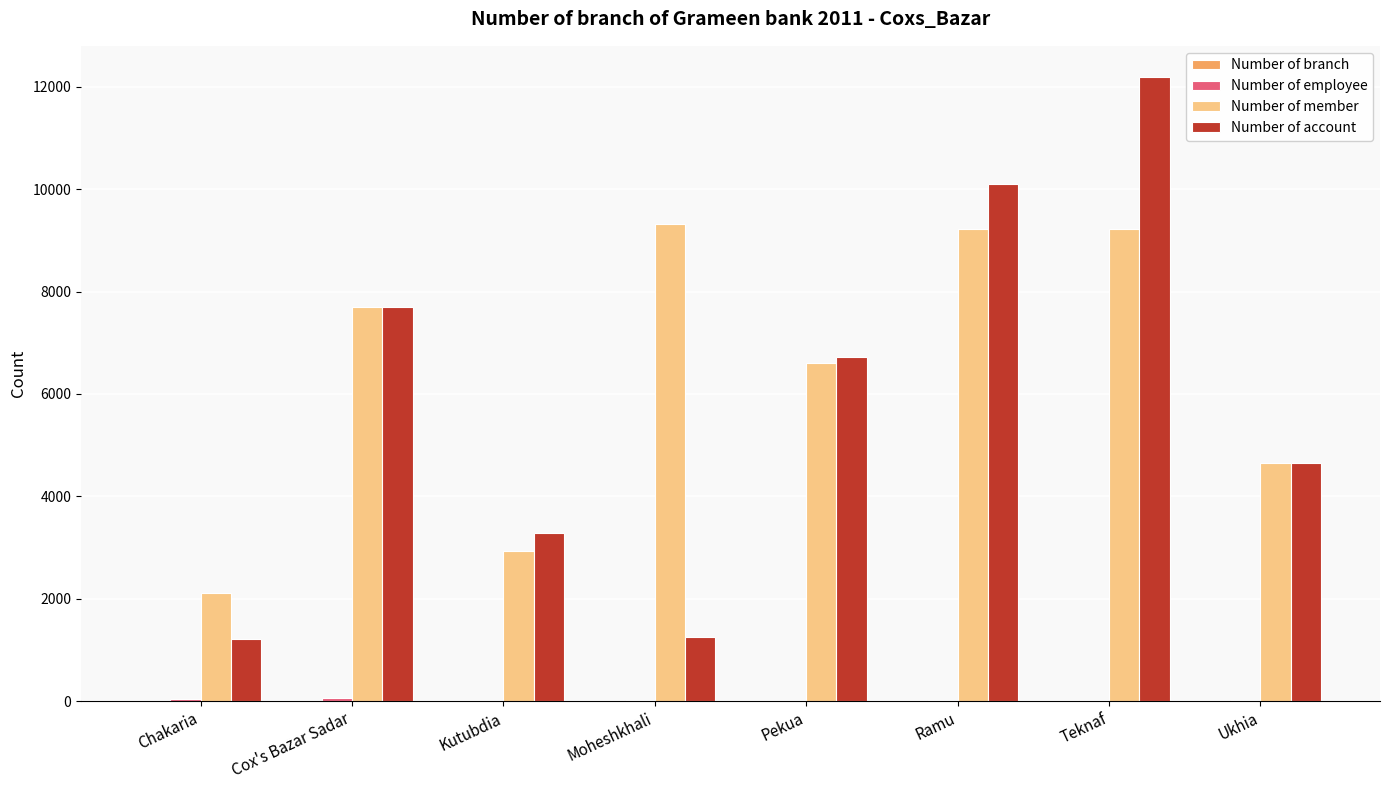

Between Chakaria and Ramu, which series saw the biggest shift?

Number of account